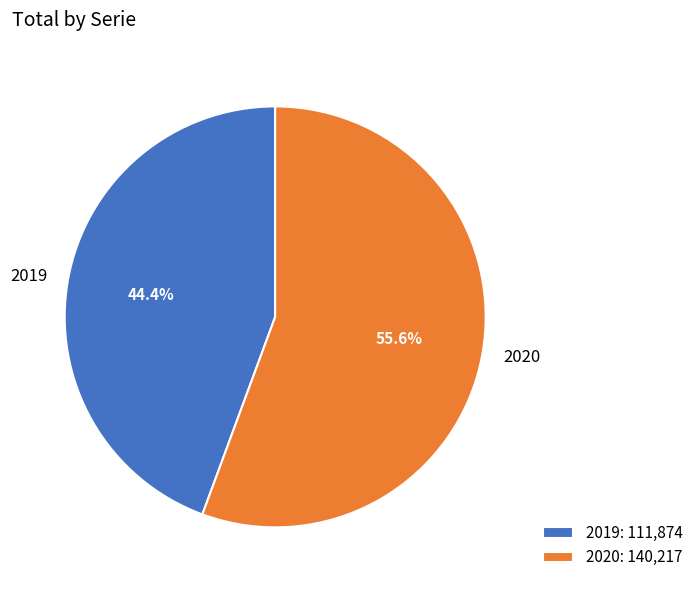

Which slice represents more than half of the pie?

2020